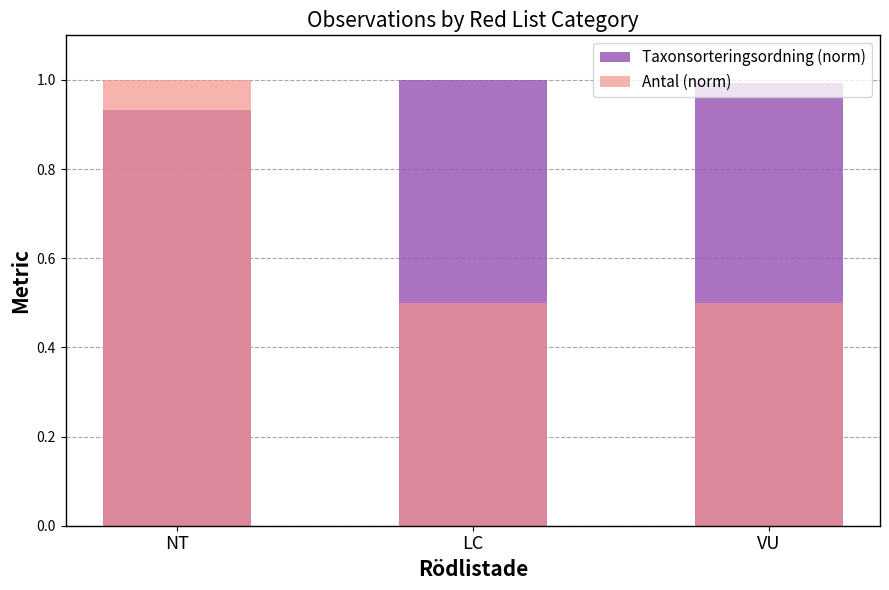

At which label does Taxonsorteringsordning (norm) reach its peak?

LC